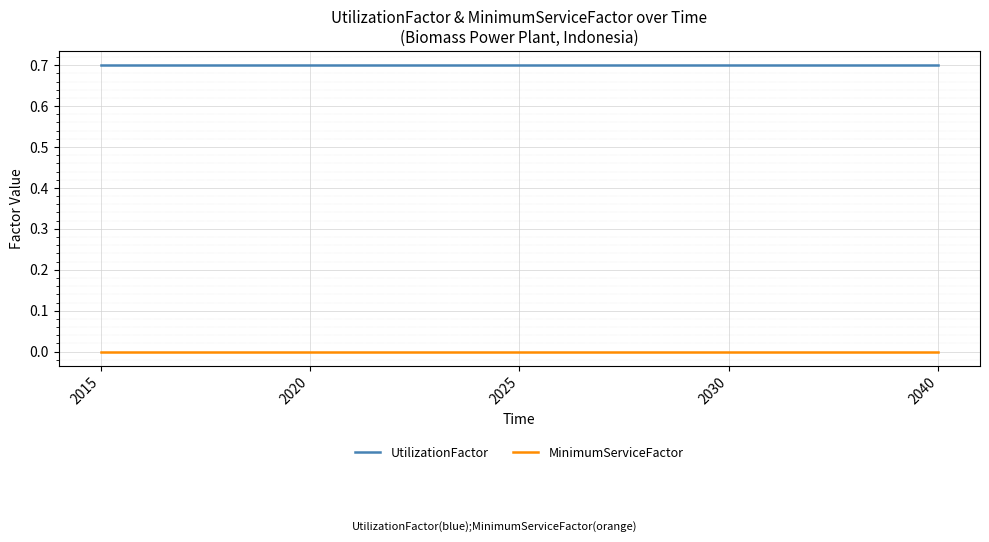

Is this an area chart (filled region under the line)?

No